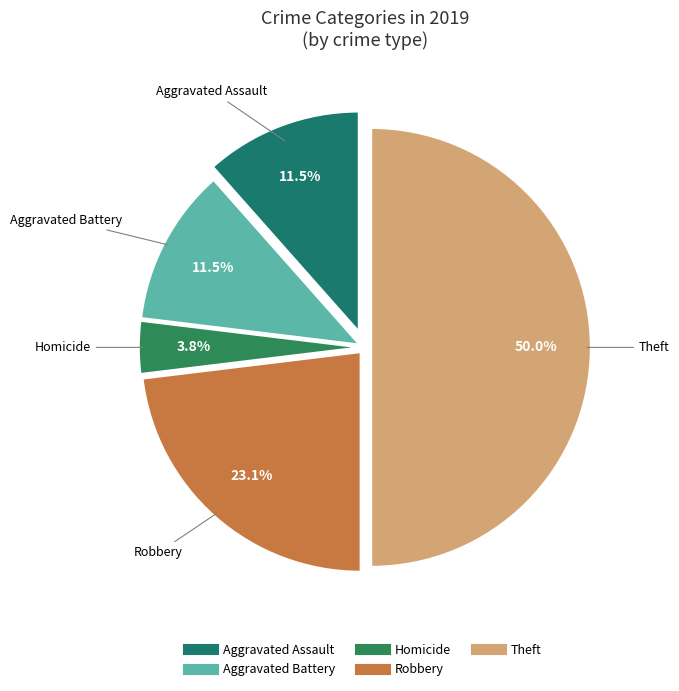

To the nearest percent, what is the difference between the largest and smallest slice percentages?

46%